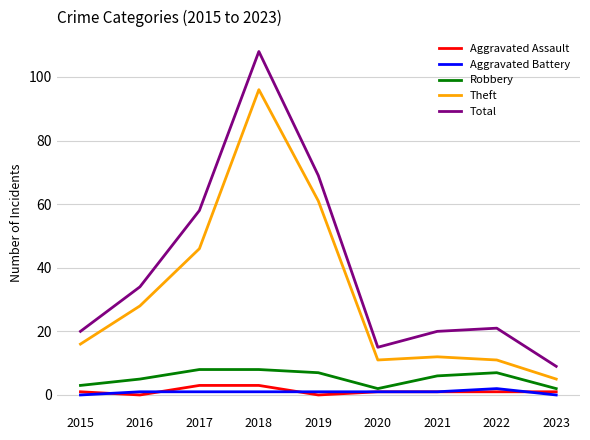

Is it true that Robbery equals 2 at 2023?

True